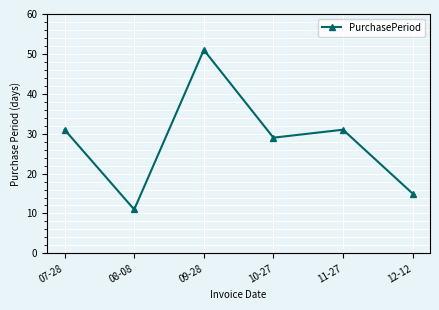

Reading left to right, extract all data points from this chart.

31	11	51	29	31	15